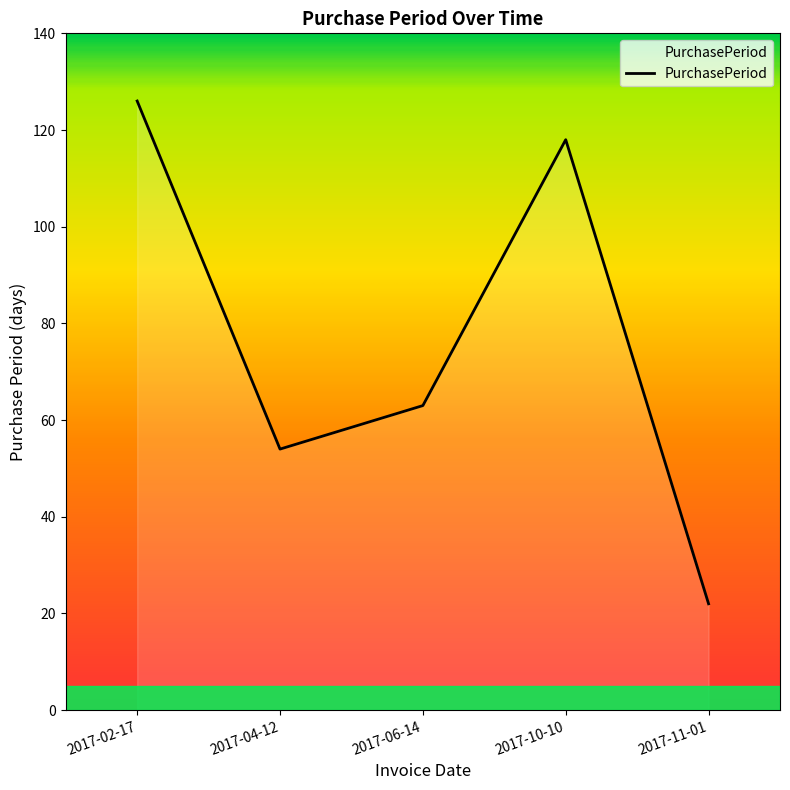

Where is the first local maximum?

2017-10-10